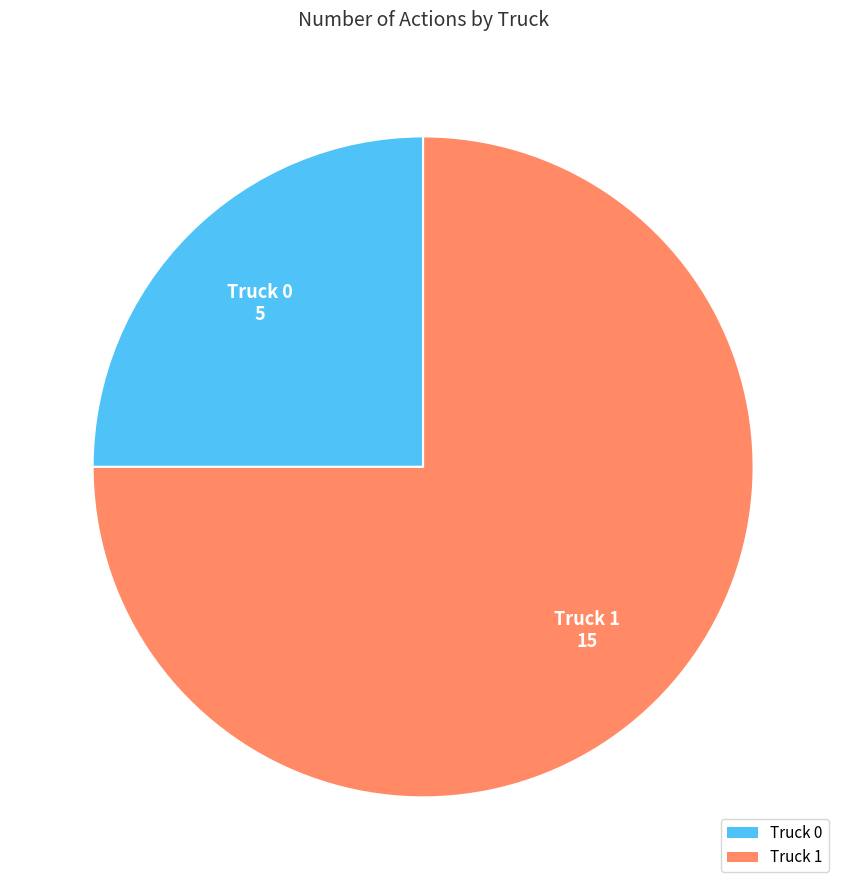

Is the sum of Truck 1 and Truck 0 greater than half?

Yes